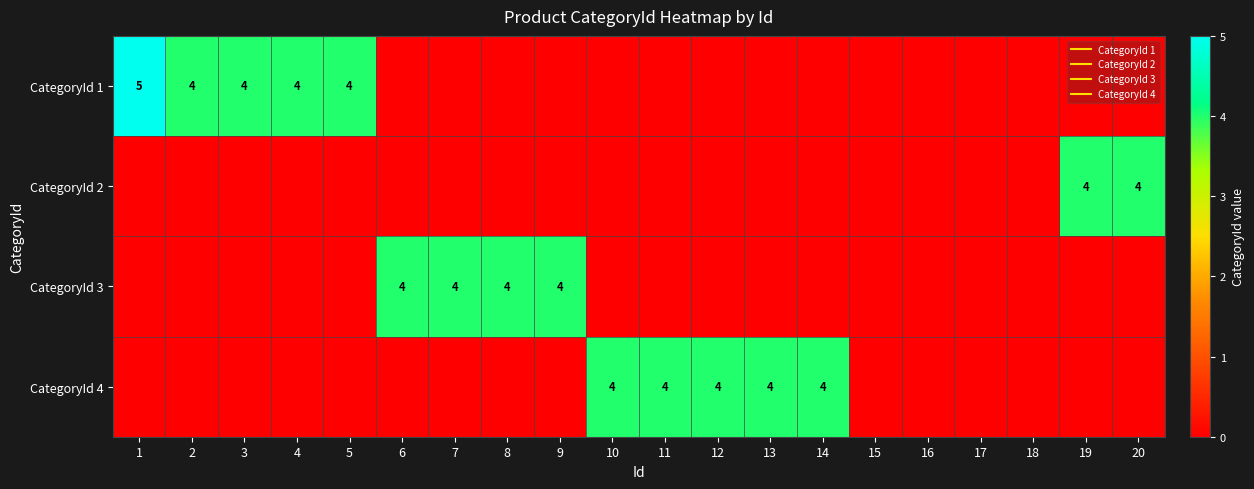

What is the sum of the CategoryId 1 values at 4 and 19?

4